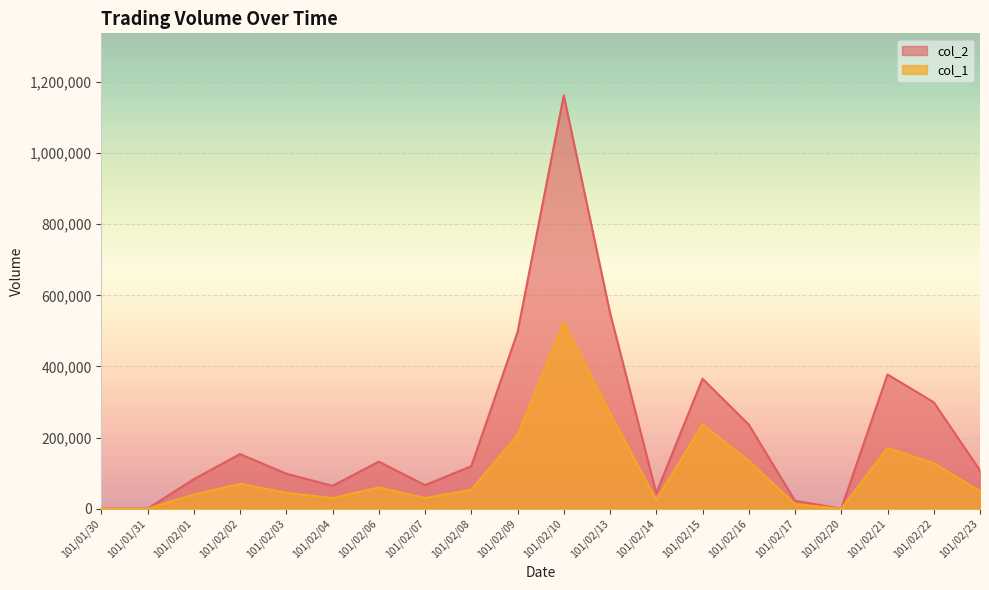

What is the label of the 14th point from the right?

101/02/06